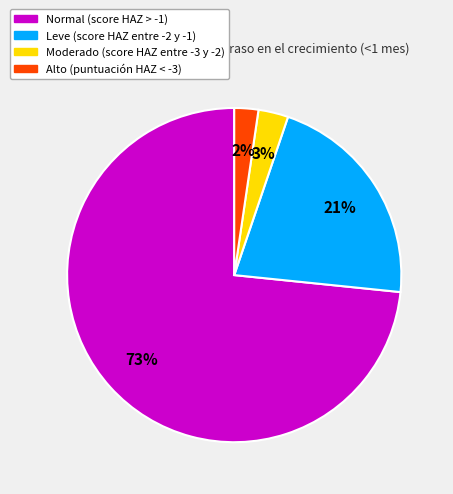

To the nearest percent, what is the average slice percentage?

25%